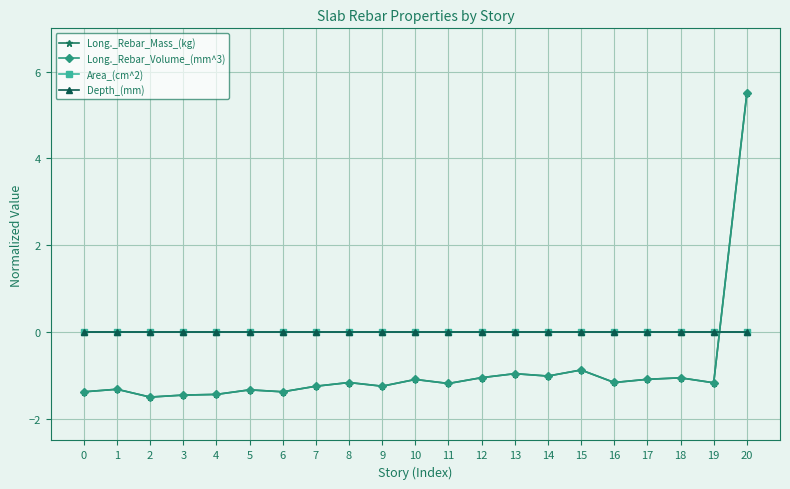

Is this an area chart (filled region under the line)?

No